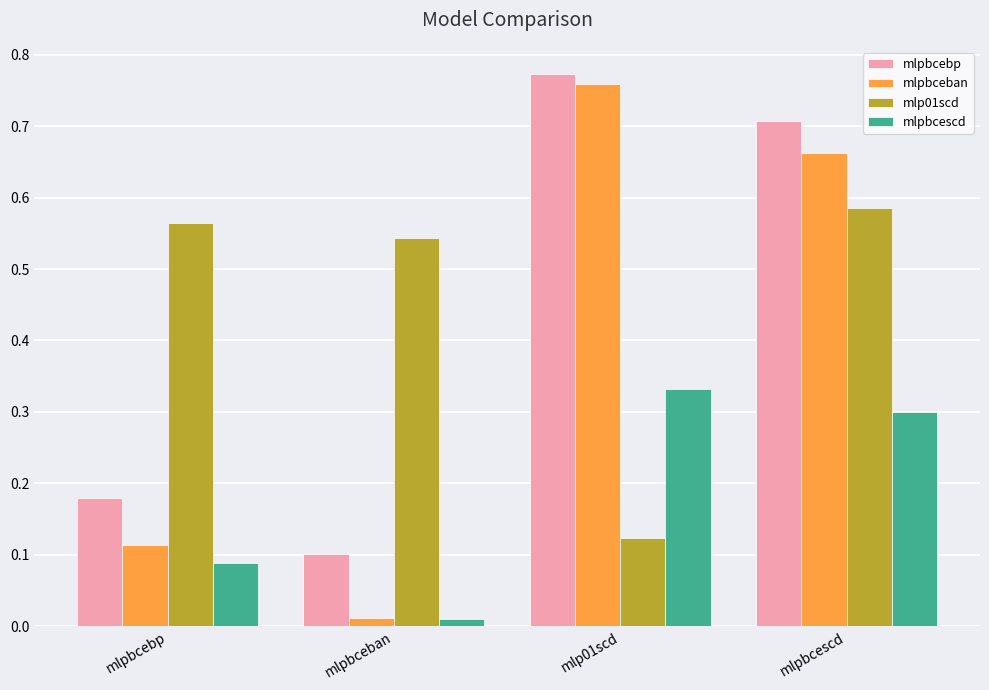

At which label is mlp01scd closest to 0?

mlp01scd